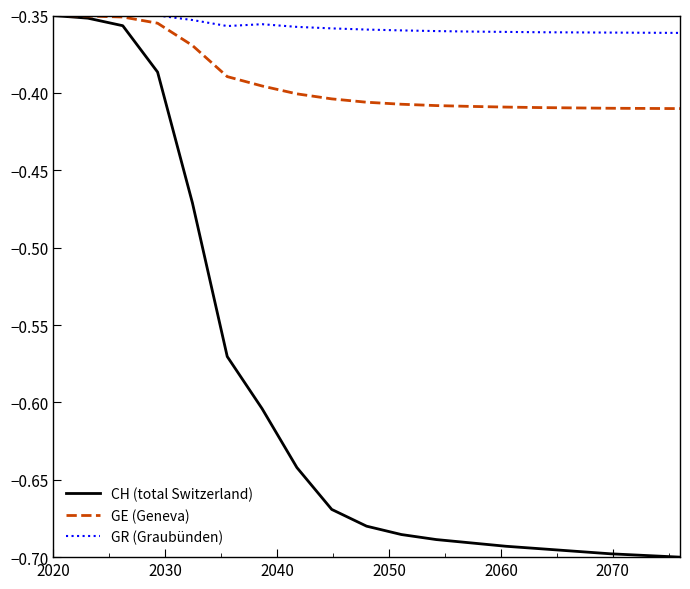

How many lines are shown in the chart?

3